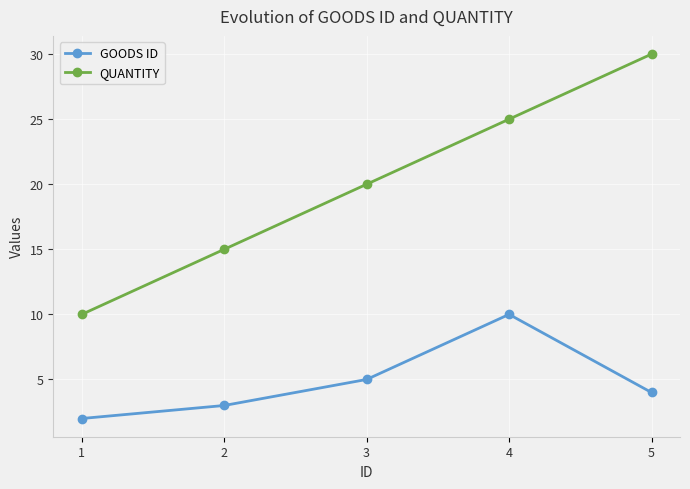

True or false: GOODS ID and QUANTITY intersect in this chart.

False